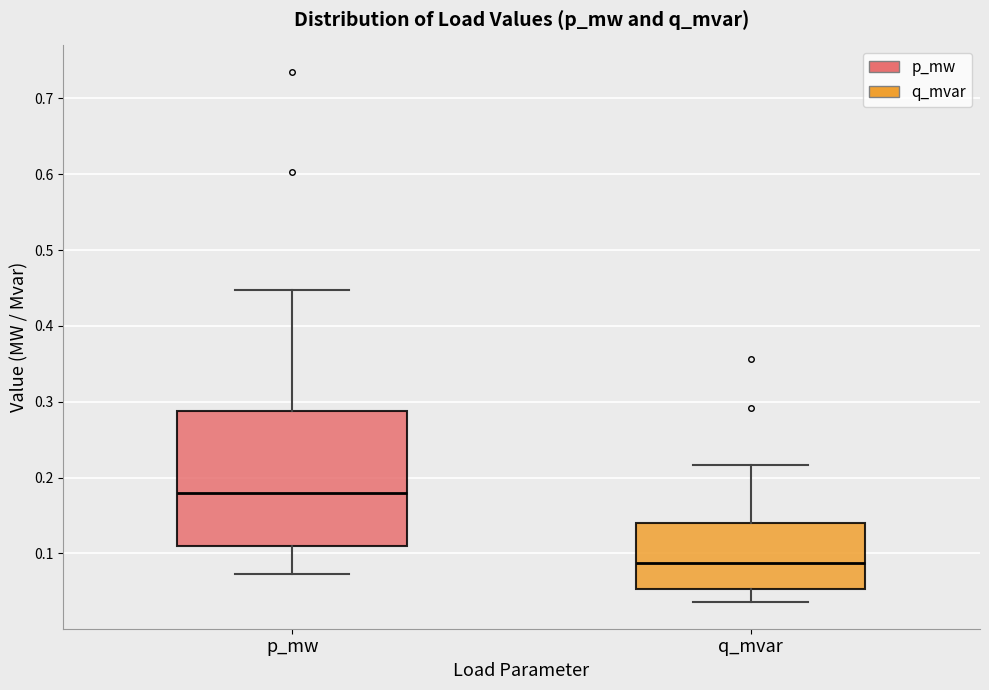

Where does the median line of the box for p_mw sit on the y-axis? The values are not printed on the chart, so give them approximately, as read against the axis.

0.18